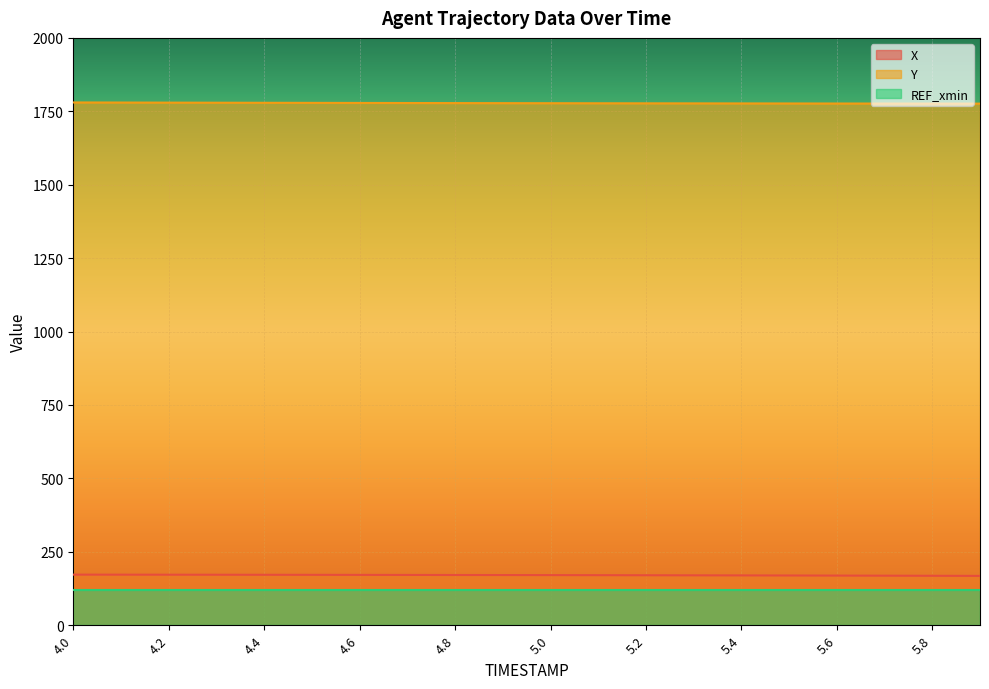

List the series in order of their peak value, highest first.

Y, X, REF_xmin